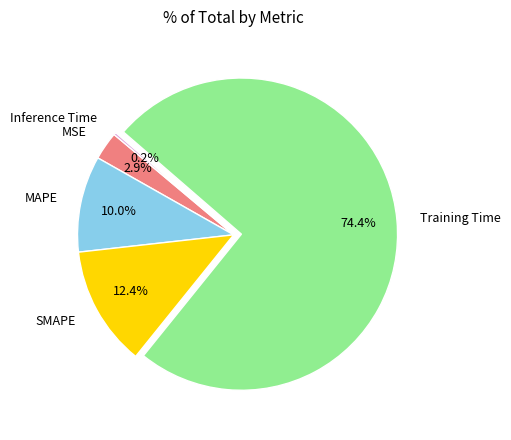

Which category has the biggest portion of the pie?

Training Time